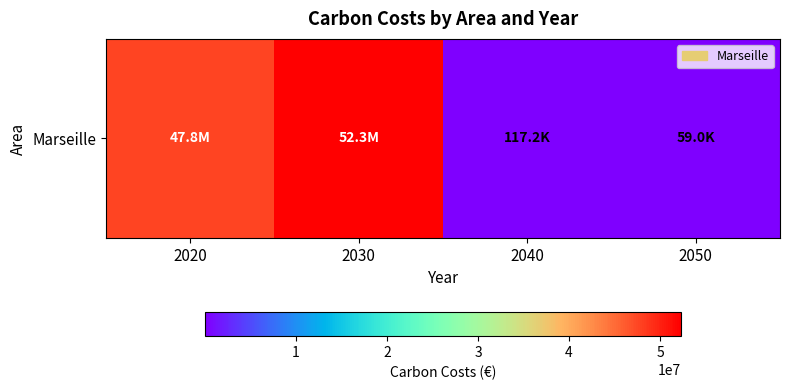

The value at 2040 is 117163.6. True or false?

True